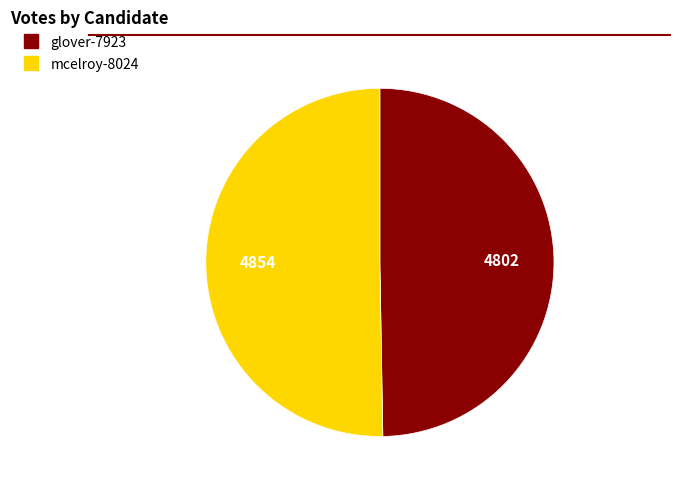

Which category has the biggest portion of the pie?

mcelroy-8024